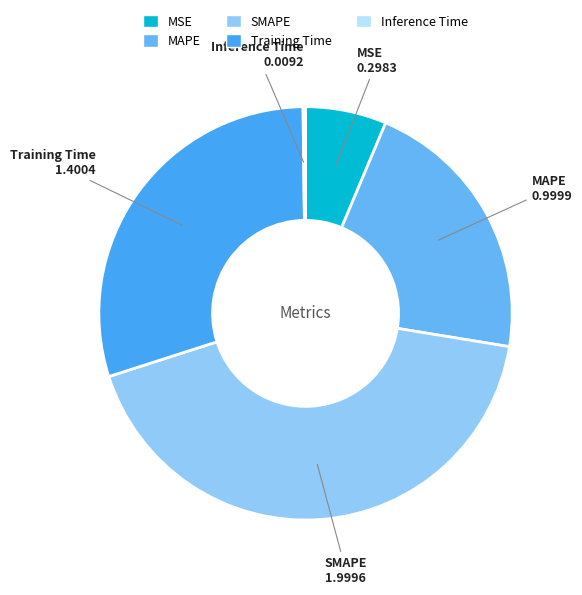

What is the largest slice in the pie chart?

SMAPE